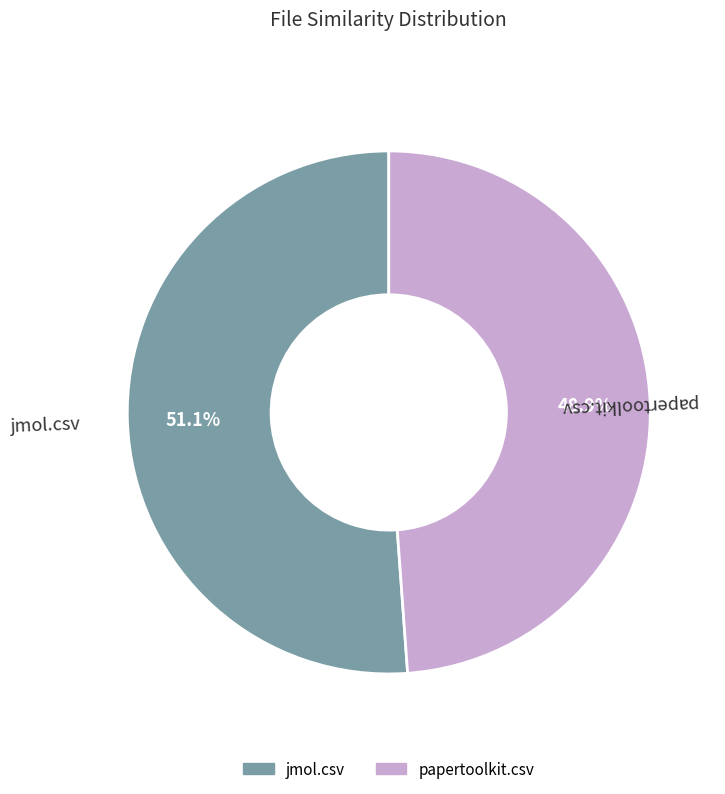

Which category has the biggest portion of the pie?

jmol.csv